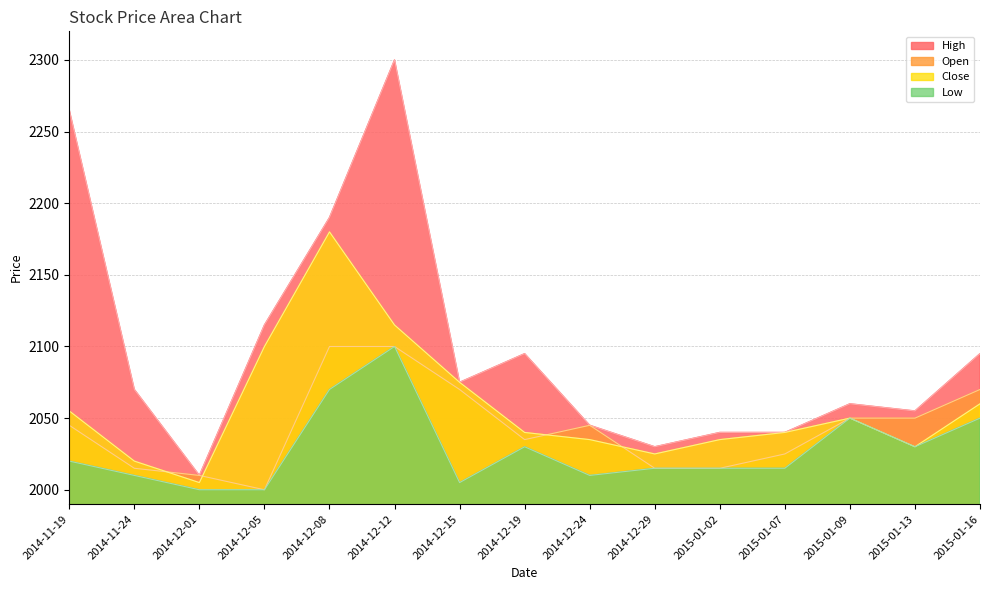

Which series has the largest range (max minus min)?

High